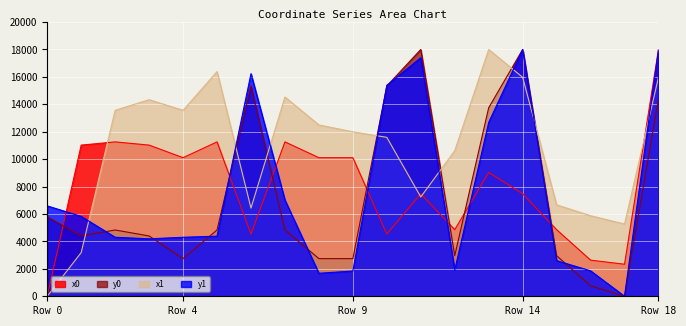

How many interior local peaks does the y0 series have?

4